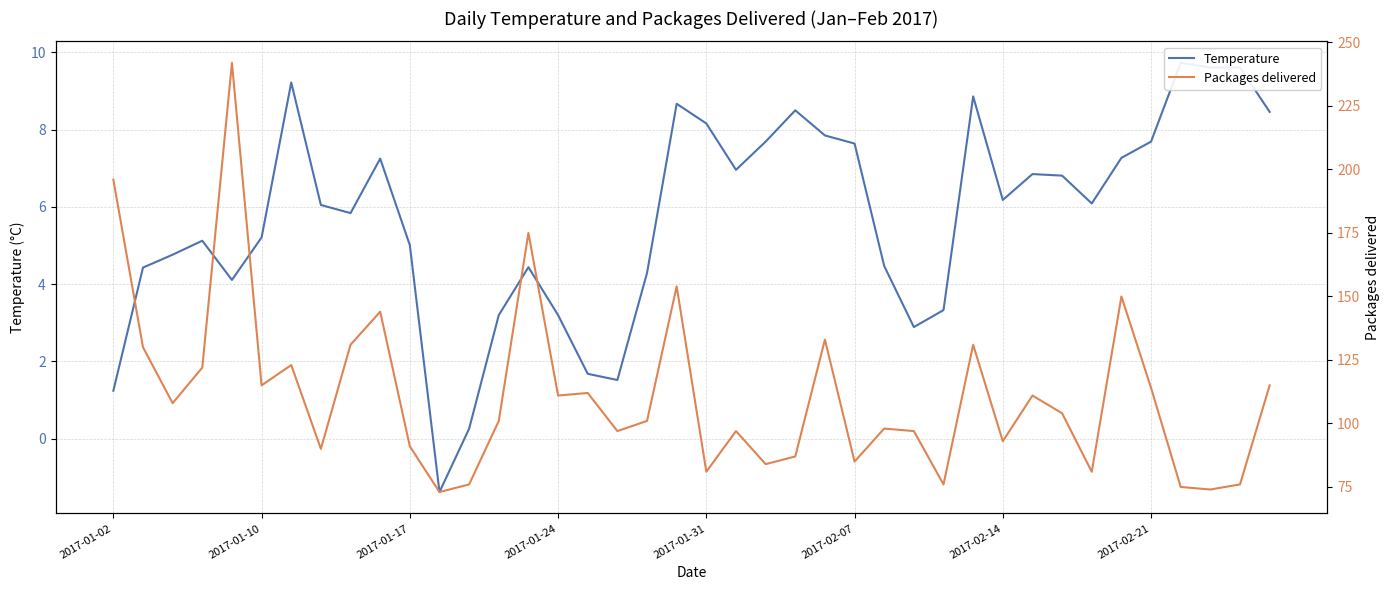

What are all the series names shown in the legend?

Temperature, Packages delivered